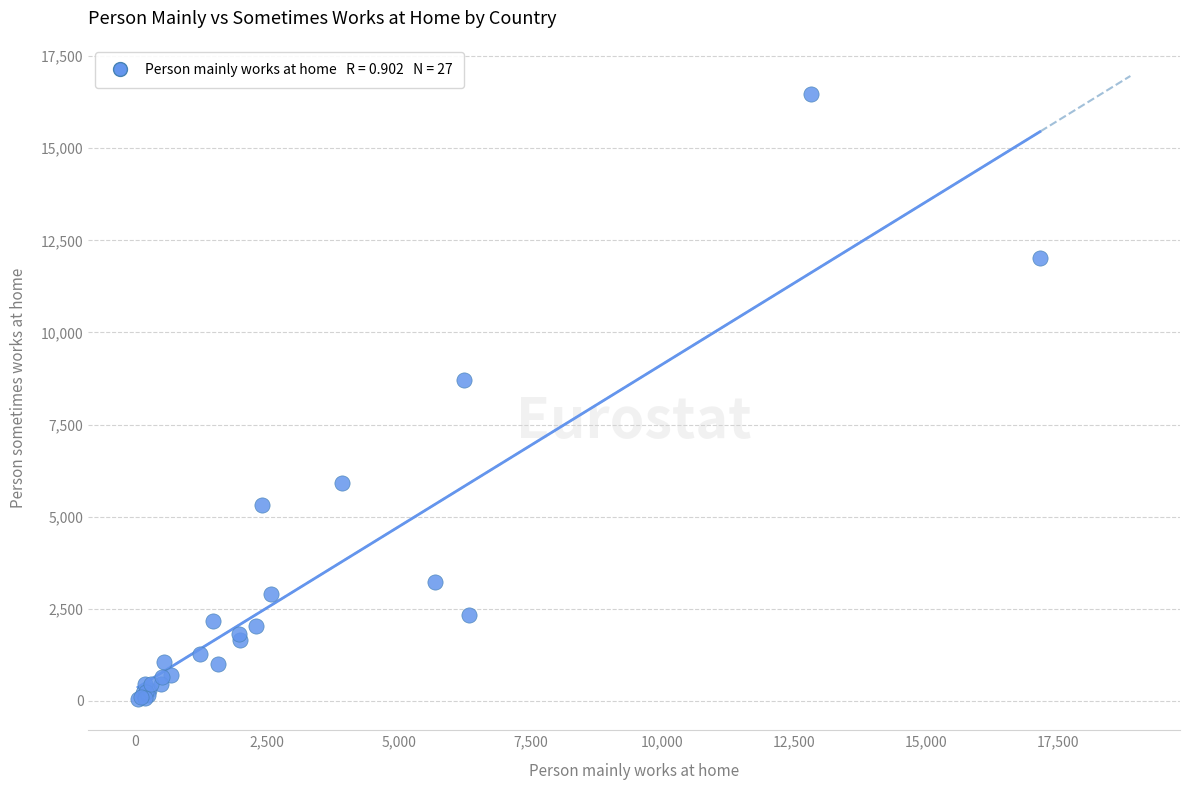

What Y value in the scatter plot is closest to 8264?

8704.4